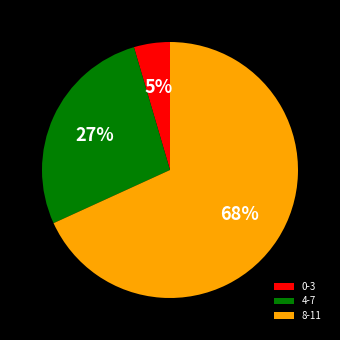

Which has a higher value, 8-11 or 0-3?

8-11